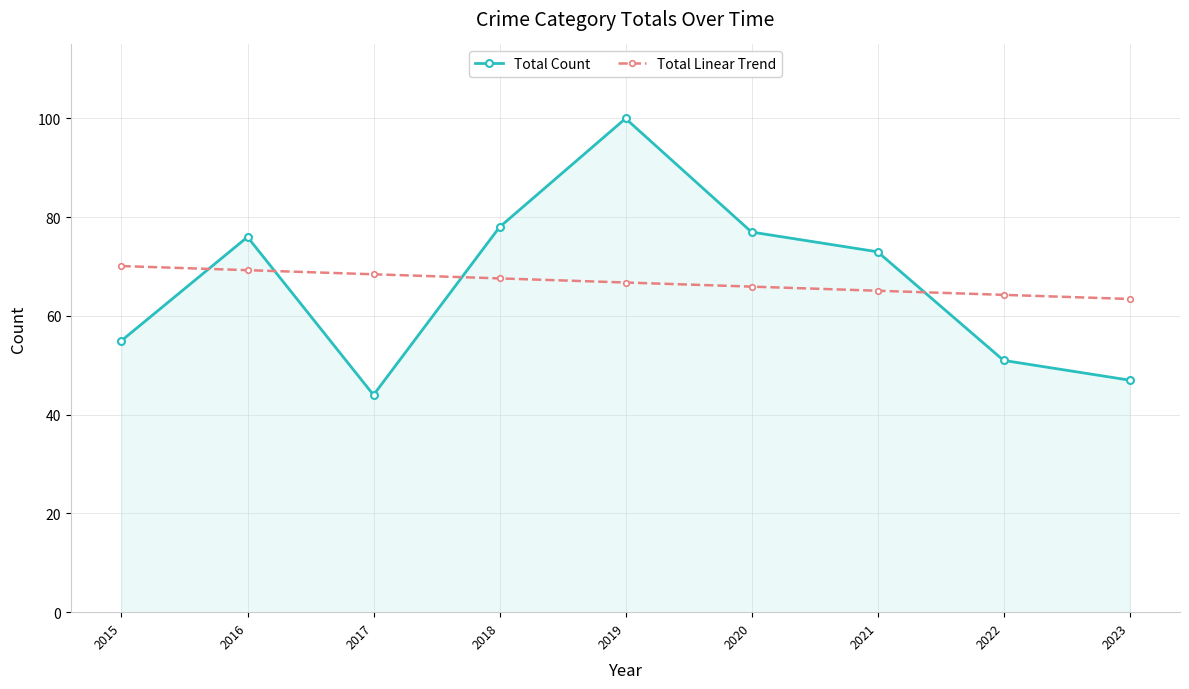

What is the difference between the highest and lowest values at 2021?

7.9